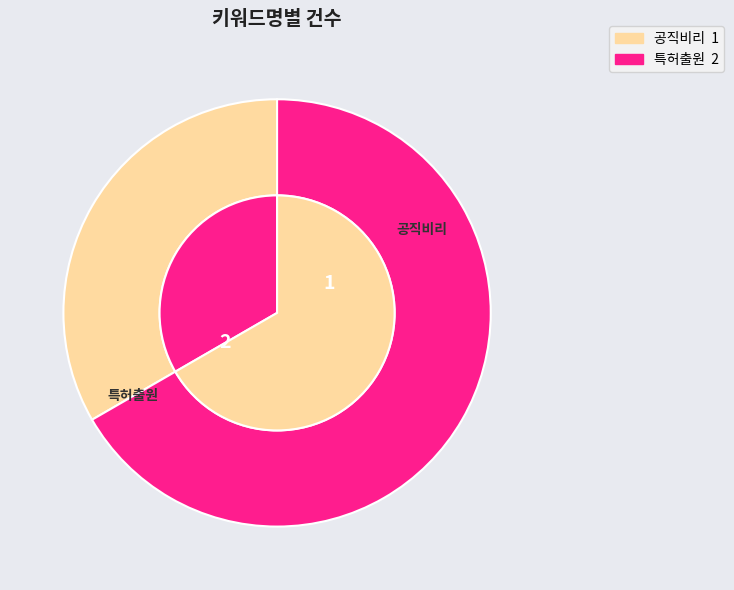

Count the number of slices in the pie.

2